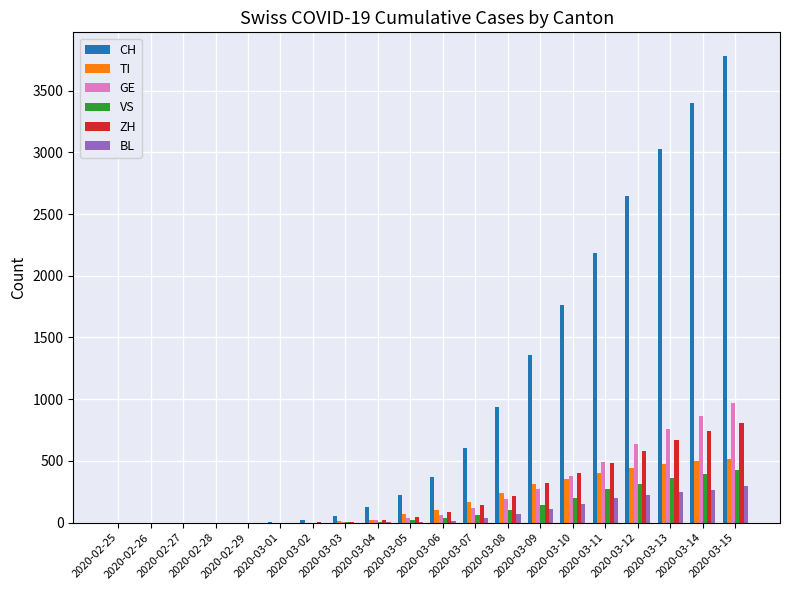

What is the highest value of the CH series?

3783